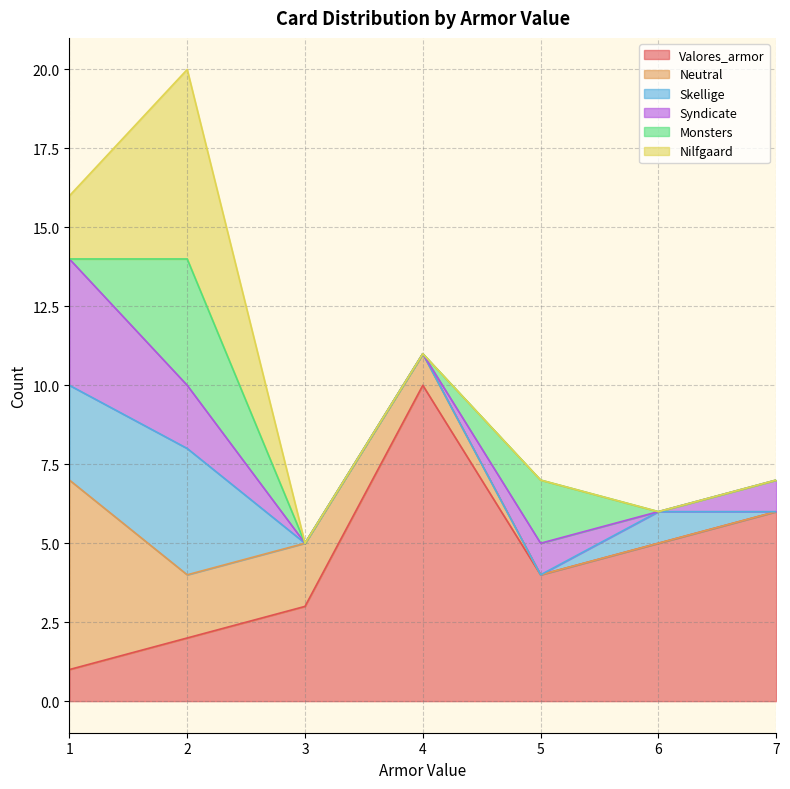

True or false: Syndicate has a value of 1 at 7.

False